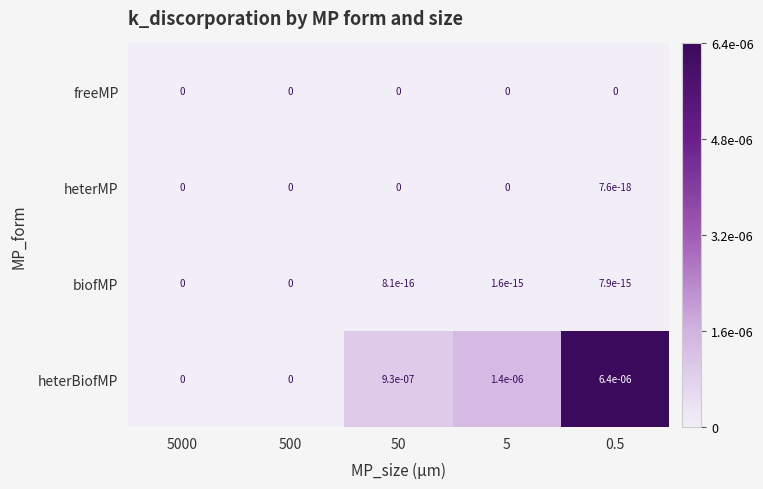

Which series has the largest total across all categories?

heterBiofMP